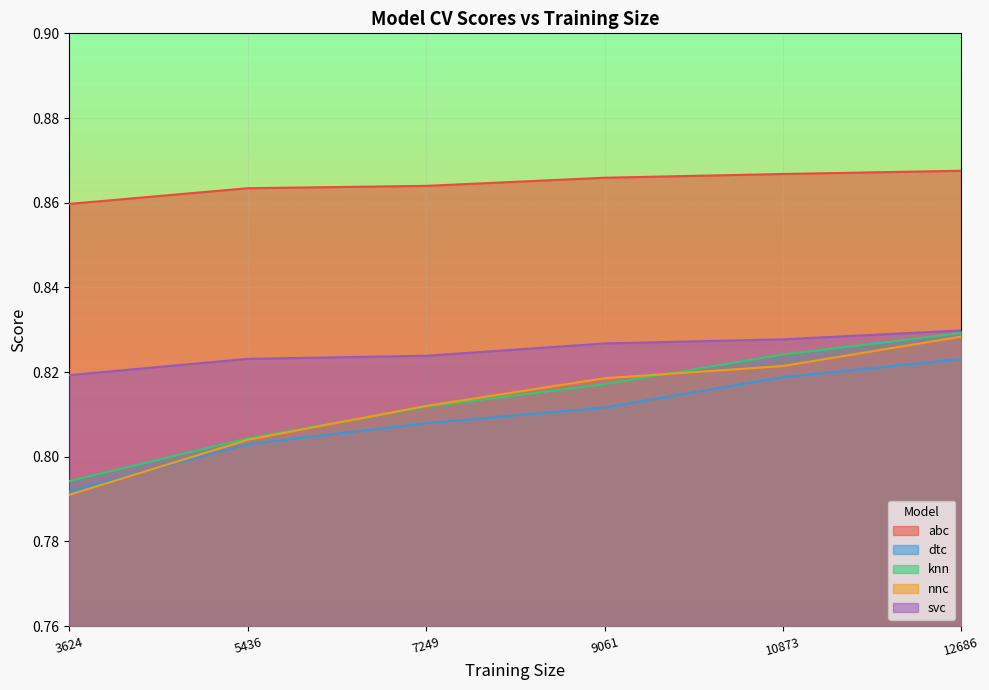

Which has a higher value, 5436 or 7249?

7249